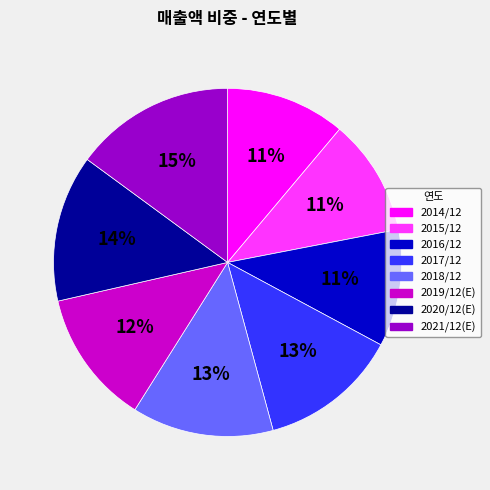

Do 2018/12 and 2014/12 together represent more than half of the pie?

No